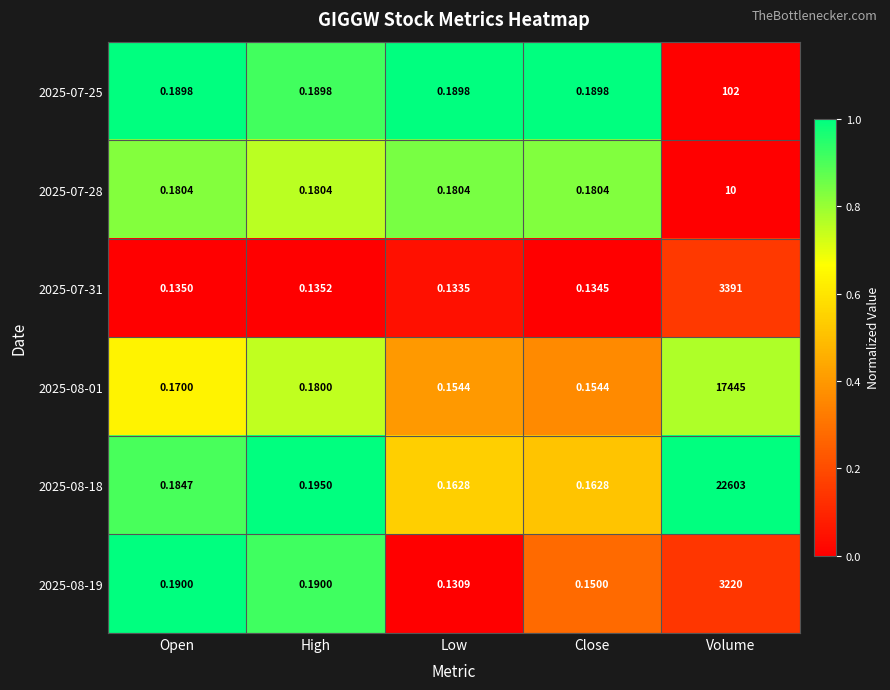

How many categories are shown in the chart?

5